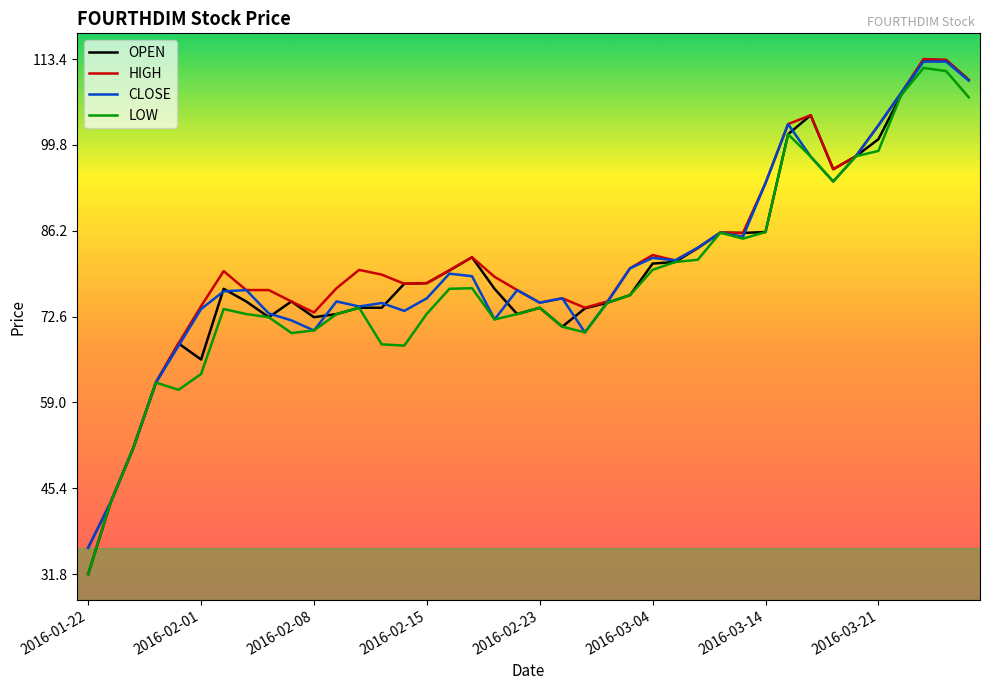

What is the lowest value of the HIGH series?

36.0